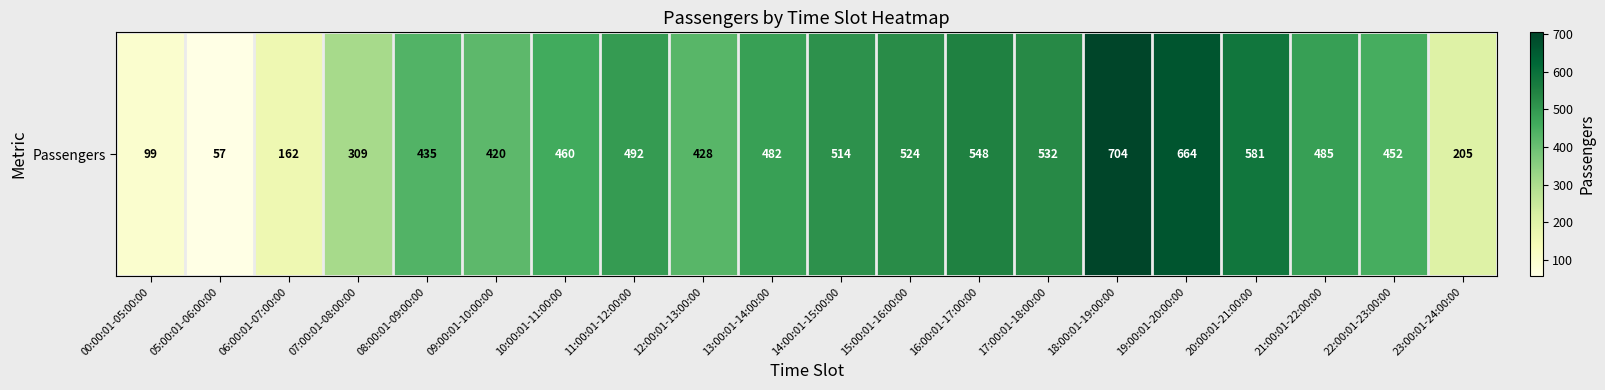

What is the greatest value displayed?

704